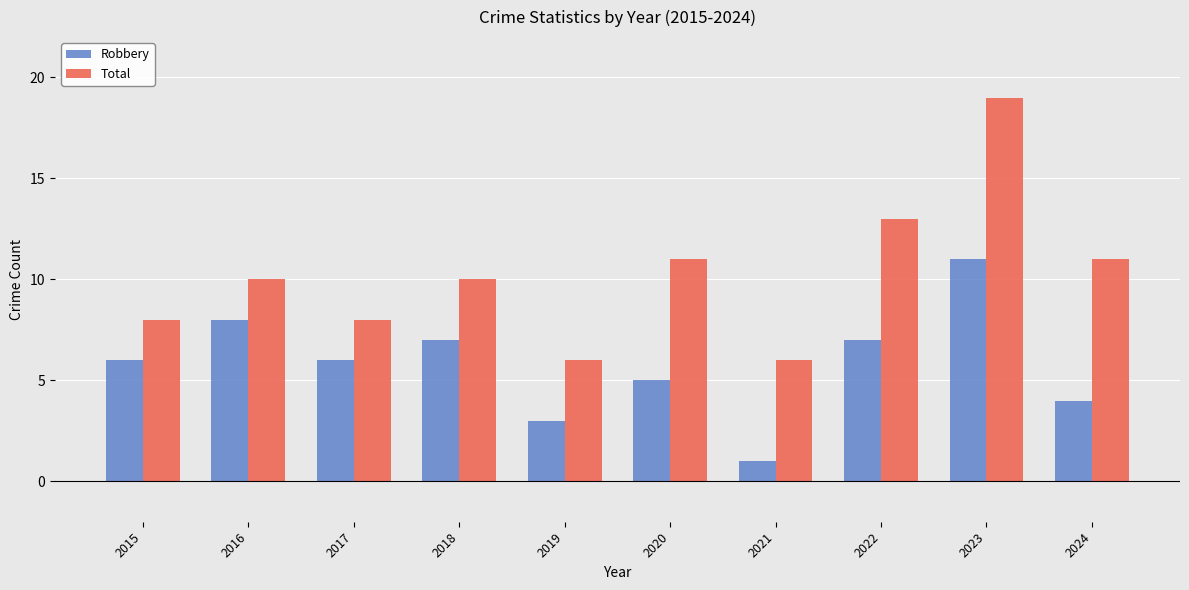

Is it true that Robbery equals 3 at 2016?

False